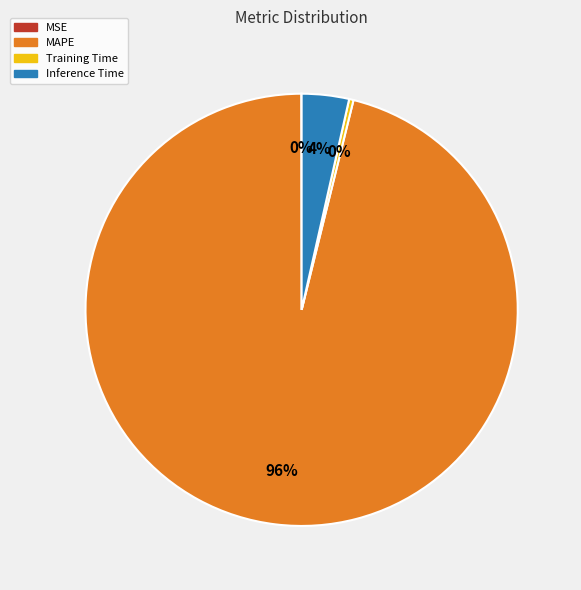

Does Training Time represent more than half of the total?

No